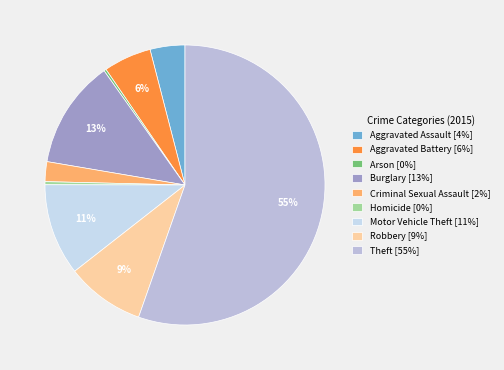

Is it true that Theft is 42% of the pie?

False